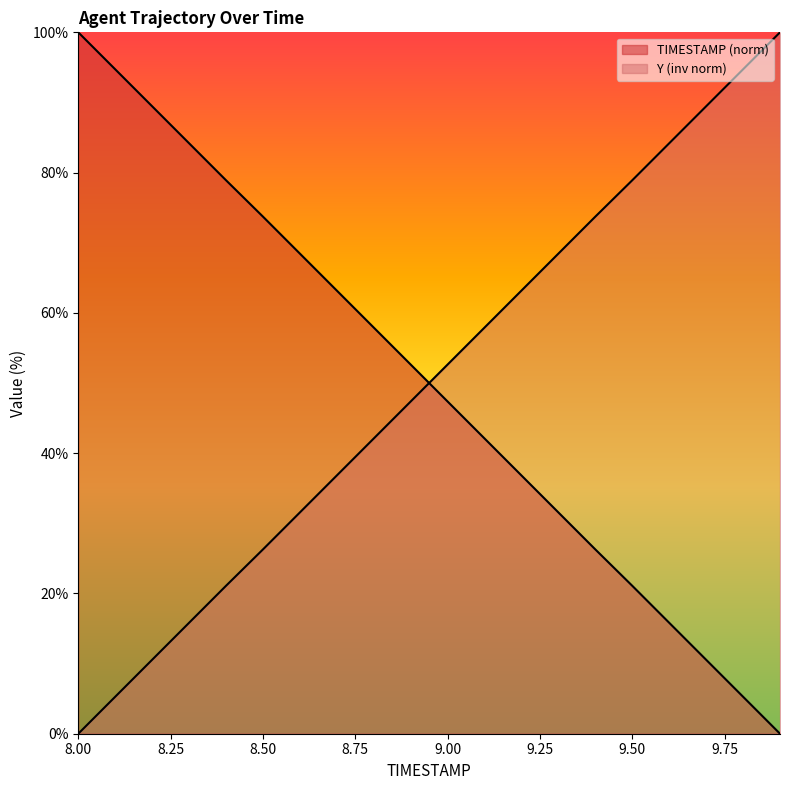

Rank the series by their maximum value, from highest to lowest.

TIMESTAMP, Y